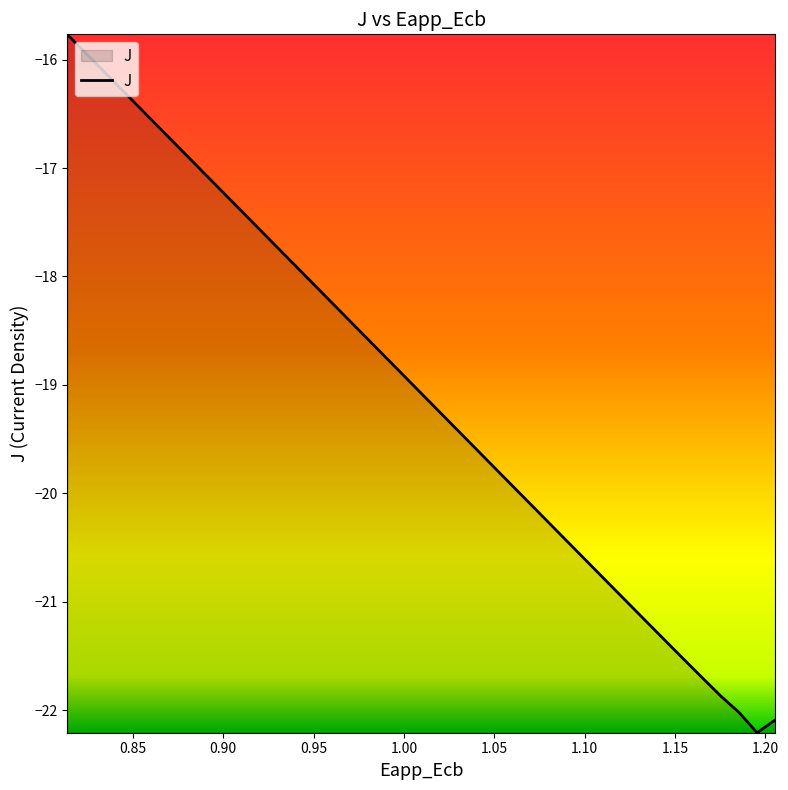

What is the maximum value shown in the chart?

-15.8